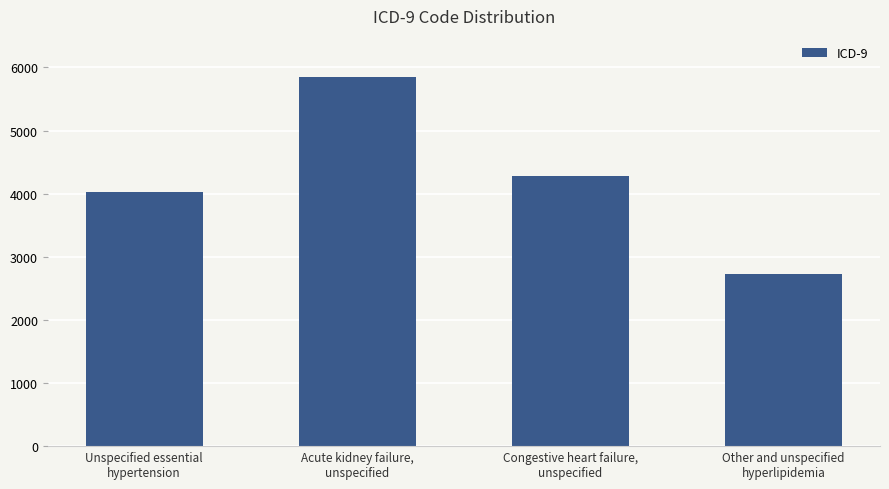

How many values are below 4280?

2